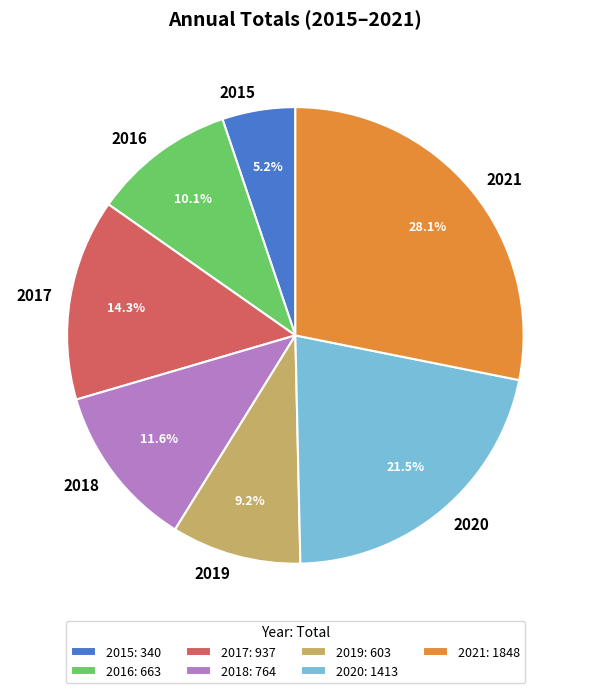

To the nearest percent, what portion does 2015 represent?

5%